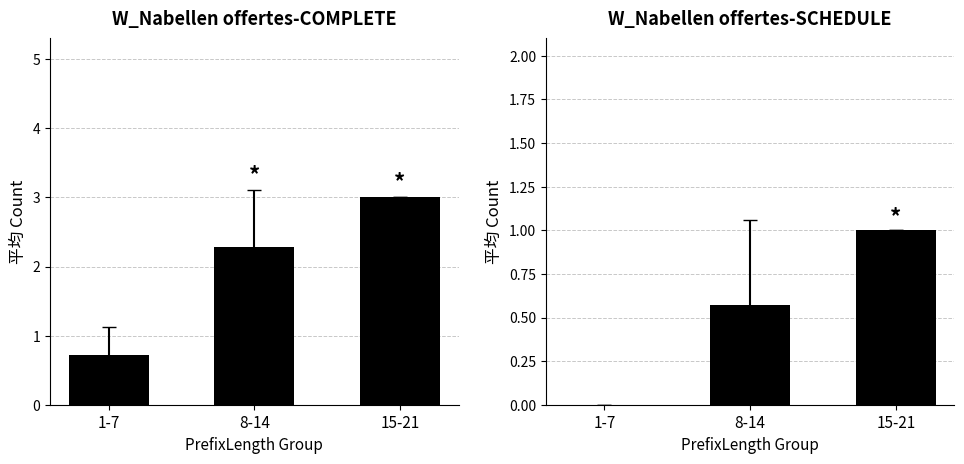

List the series in order of their peak value, highest first.

W_Nabellen offertes-COMPLETE, W_Nabellen offertes-SCHEDULE